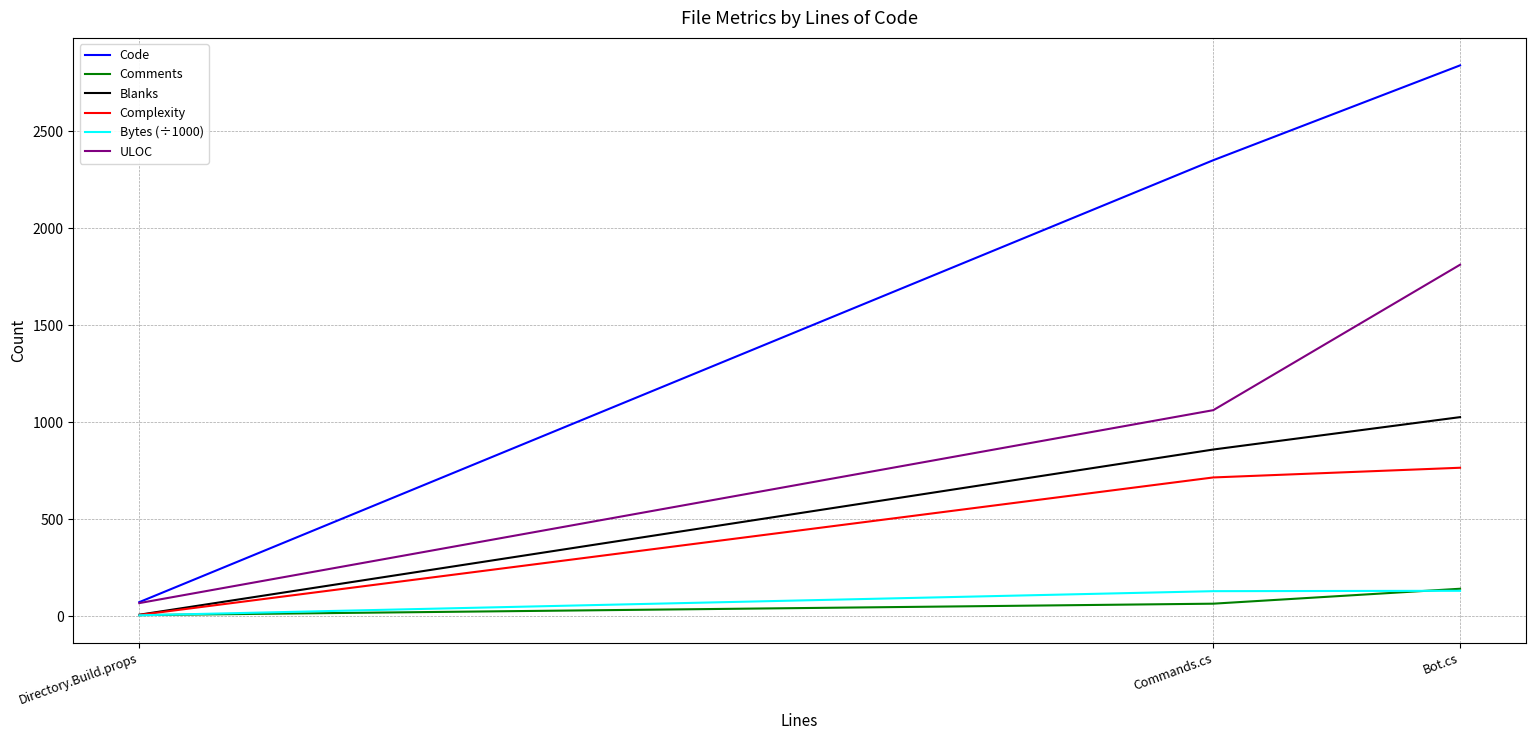

Which series has the widest spread of values?

Code